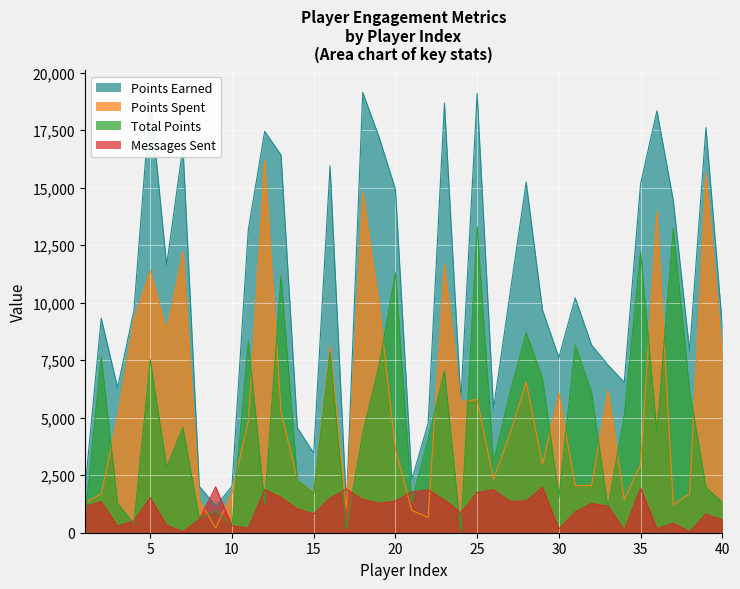

At which category is the sum across all series the highest?

25